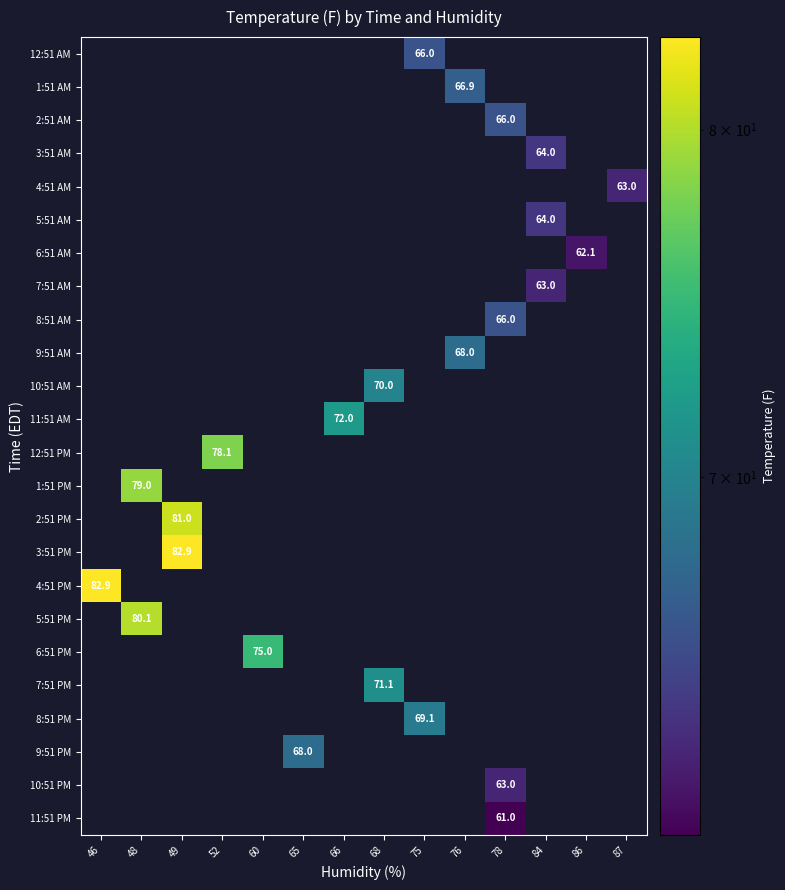

How many series are shown in this chart?

24